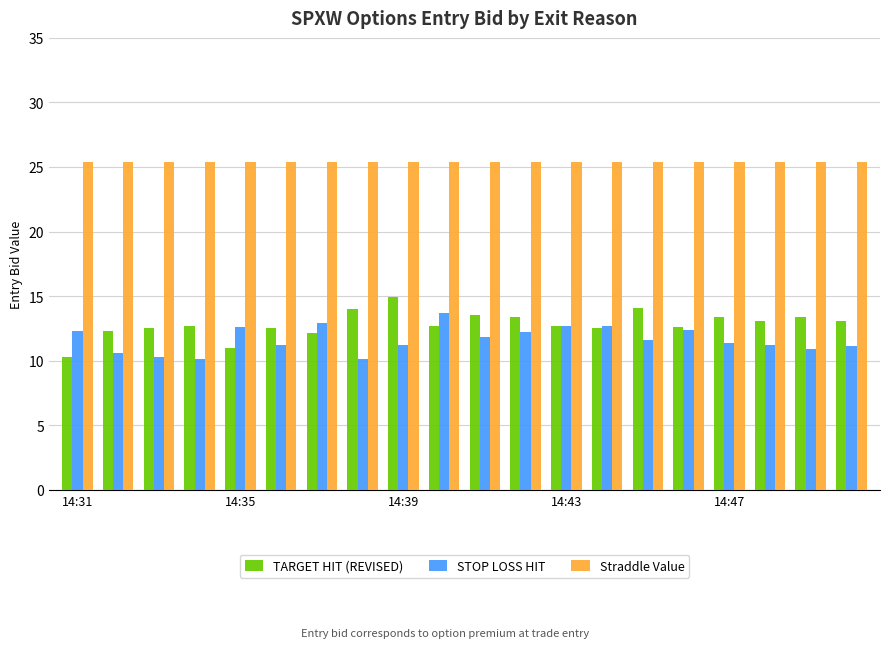

What is the difference between the second highest and minimum values in the TARGET HIT (REVISED) series?

3.8